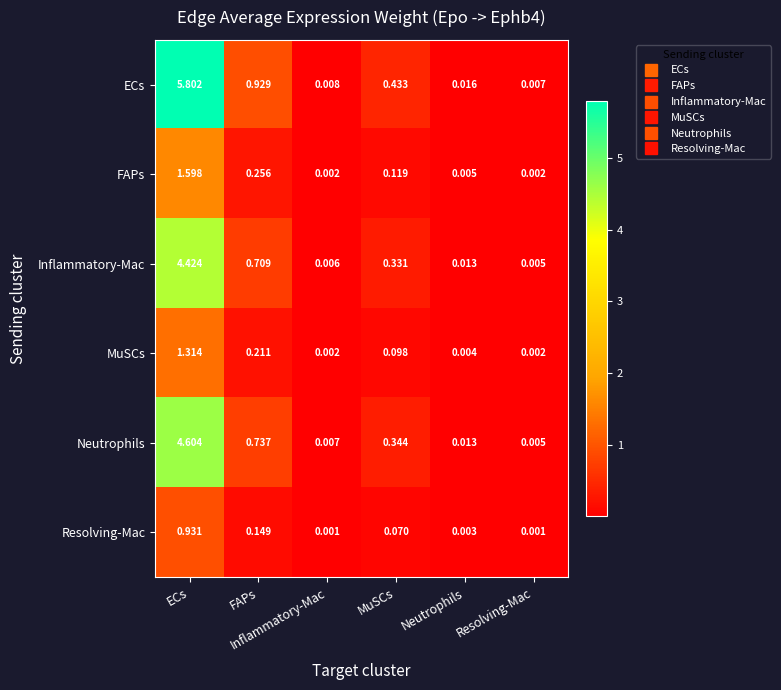

Reading left to right, extract all data points from this chart.

ECs: ECs=5.8	FAPs=0.9	Inflammatory-Mac=0.0	MuSCs=0.4	Neutrophils=0.0	Resolving-Mac=0.0
FAPs: ECs=1.6	FAPs=0.3	Inflammatory-Mac=0.0	MuSCs=0.1	Neutrophils=0.0	Resolving-Mac=0.0
Inflammatory-Mac: ECs=4.4	FAPs=0.7	Inflammatory-Mac=0.0	MuSCs=0.3	Neutrophils=0.0	Resolving-Mac=0.0
MuSCs: ECs=1.3	FAPs=0.2	Inflammatory-Mac=0.0	MuSCs=0.1	Neutrophils=0.0	Resolving-Mac=0.0
Neutrophils: ECs=4.6	FAPs=0.7	Inflammatory-Mac=0.0	MuSCs=0.3	Neutrophils=0.0	Resolving-Mac=0.0
Resolving-Mac: ECs=0.9	FAPs=0.1	Inflammatory-Mac=0.0	MuSCs=0.1	Neutrophils=0.0	Resolving-Mac=0.0